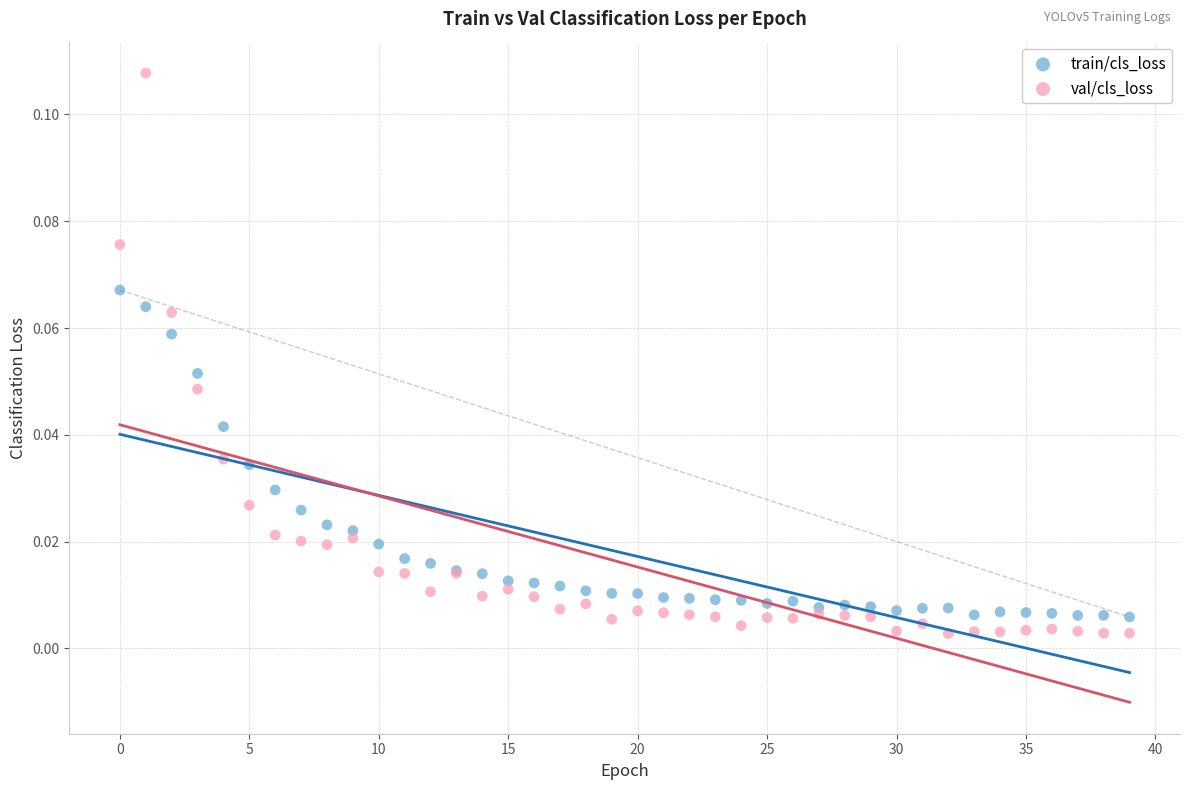

Which series has the largest Y range (max minus min)?

val/cls_loss